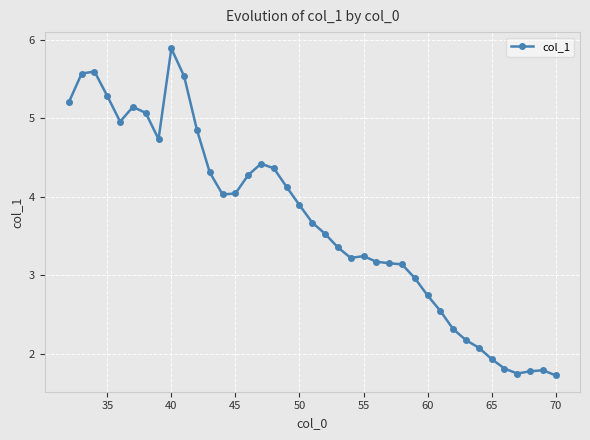

What is the maximum value shown in the chart?

5.9